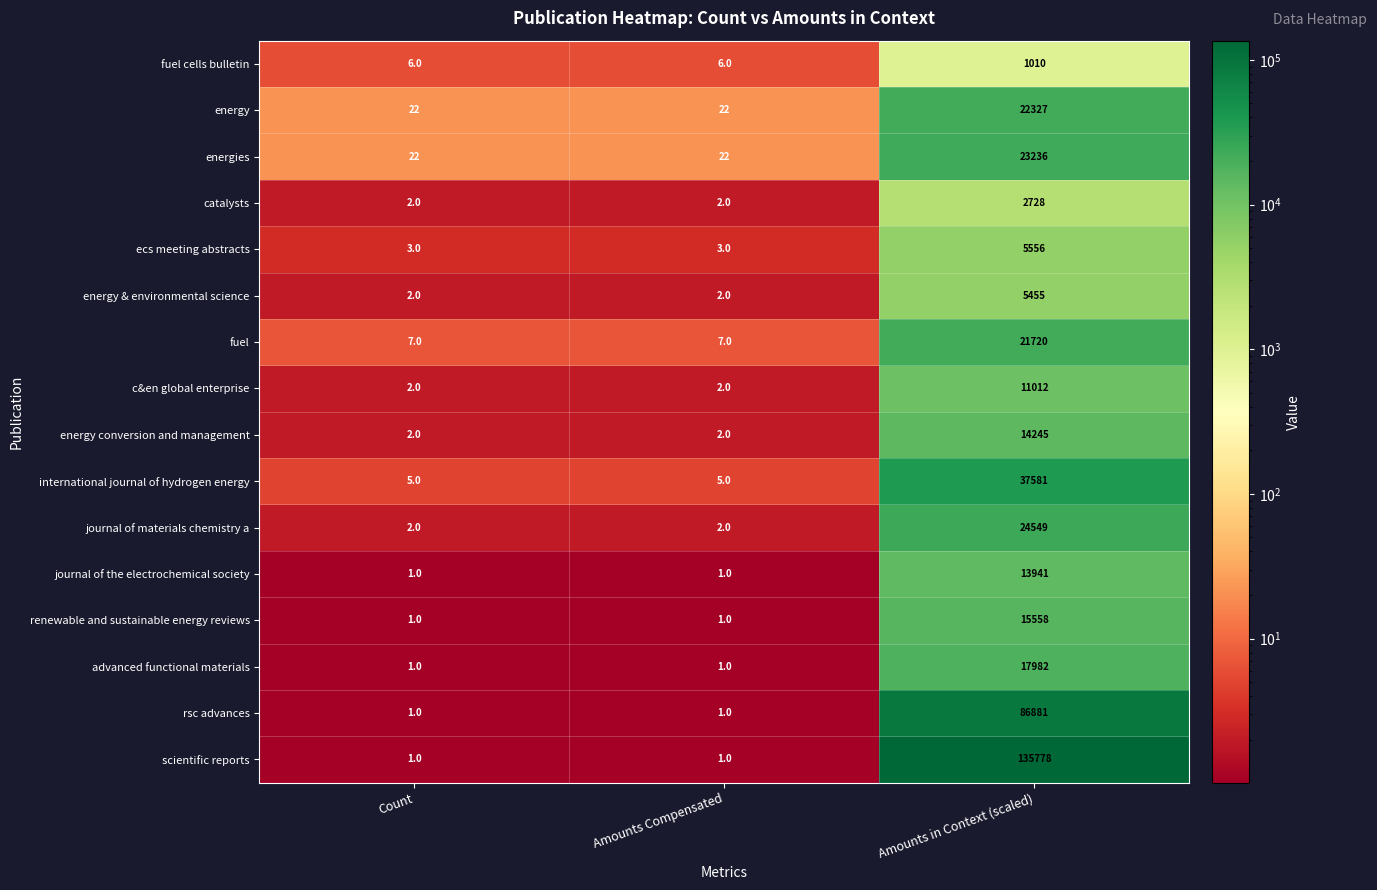

What is the difference between the advanced functional materials values at Amounts in Context (scaled) and Count?

17981